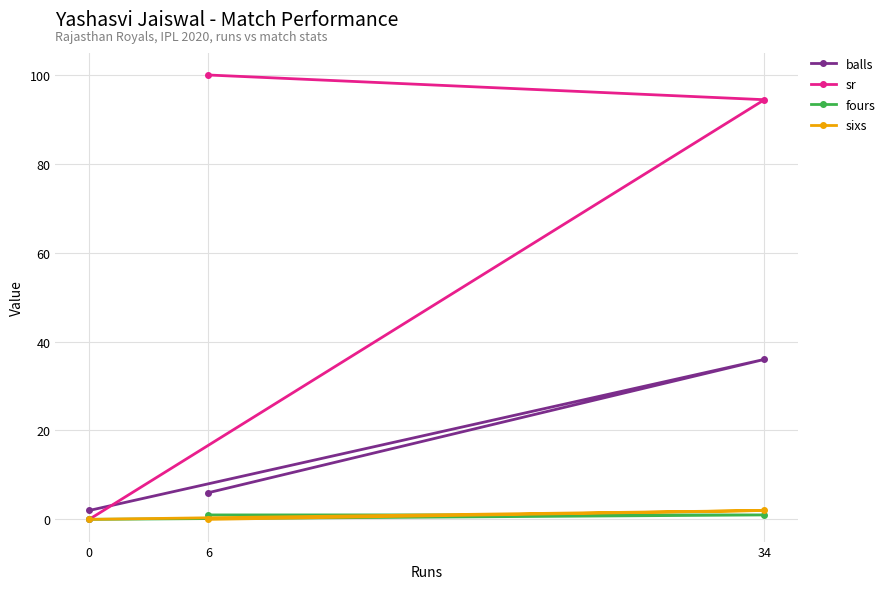

What is the difference between the maximum and minimum values in the sr series?

100.0